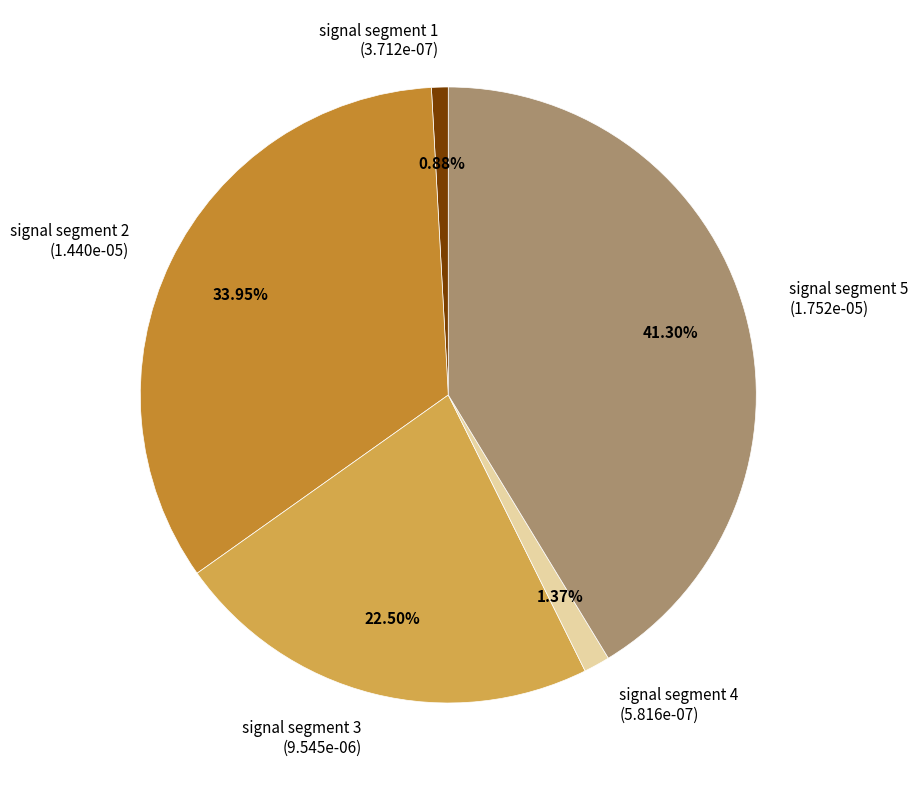

Which category has the biggest portion of the pie?

signal segment 5